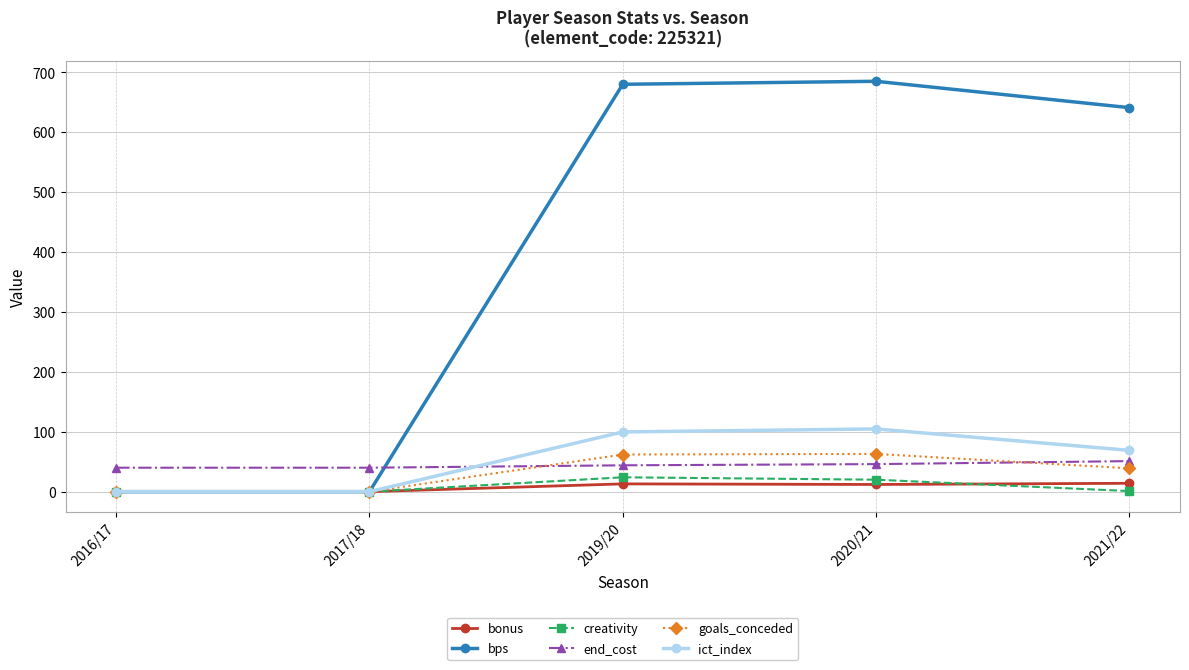

True or false: goals_conceded has more than 0 interior local peaks.

True